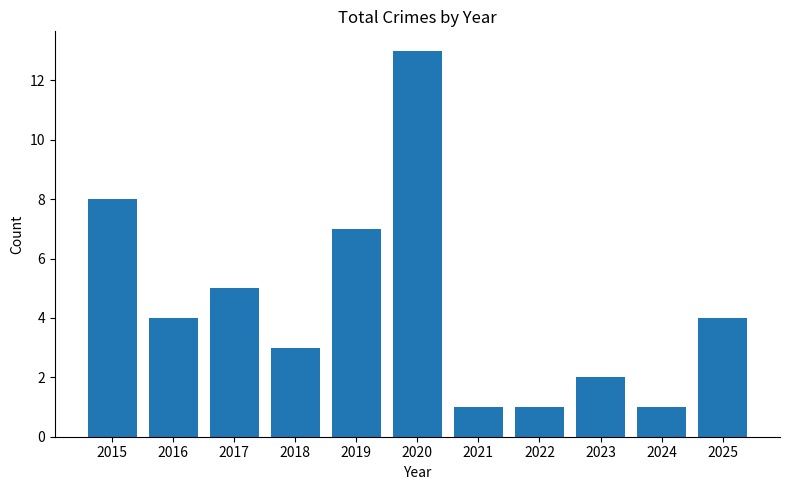

Approximately how many times larger is the value at 2023 compared to 2021?

2.0